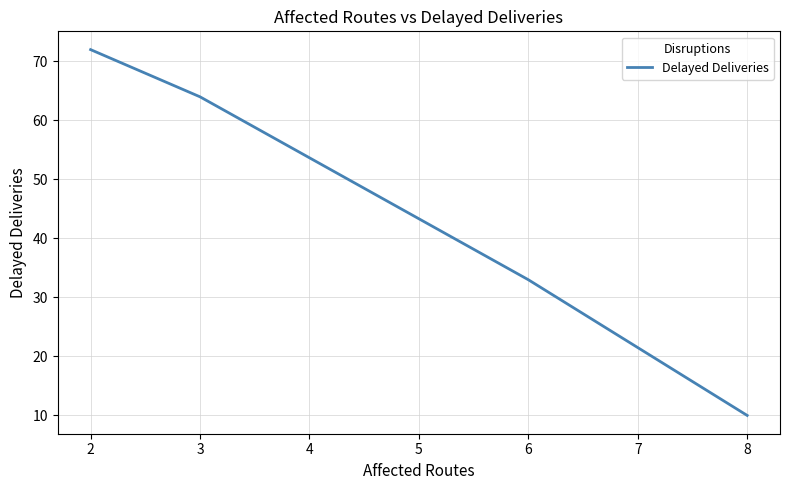

What is the maximum value shown in the chart?

72